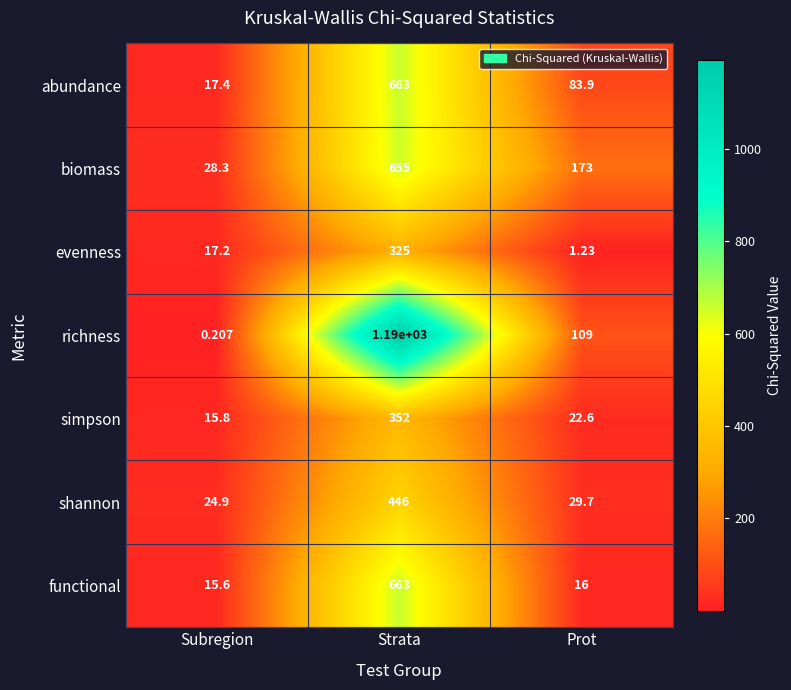

Where does the biomass series first go above 173?

Strata